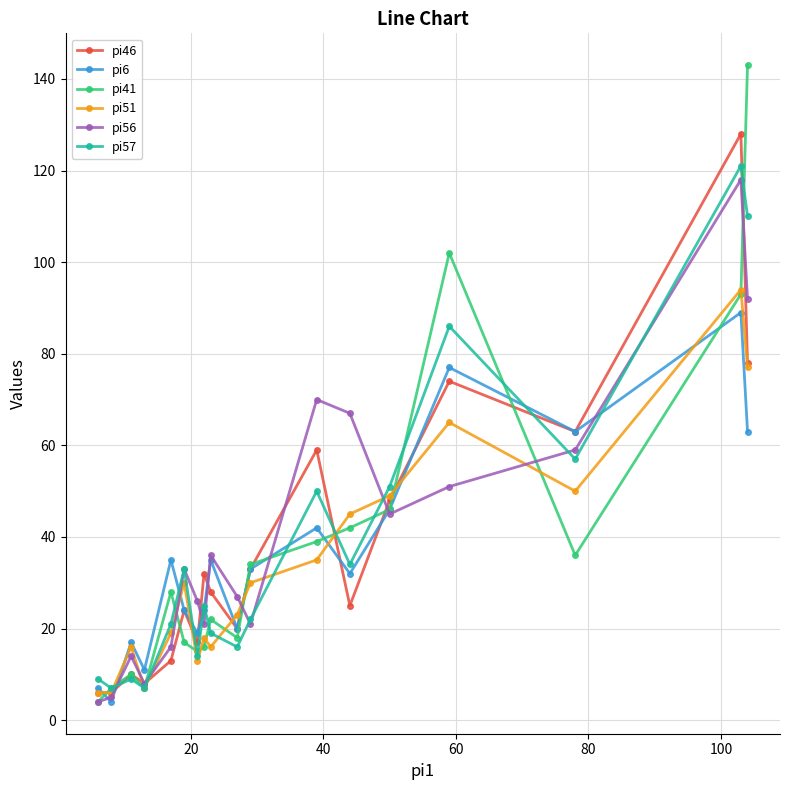

True or false: pi46 has more than 1 interior local peaks.

True